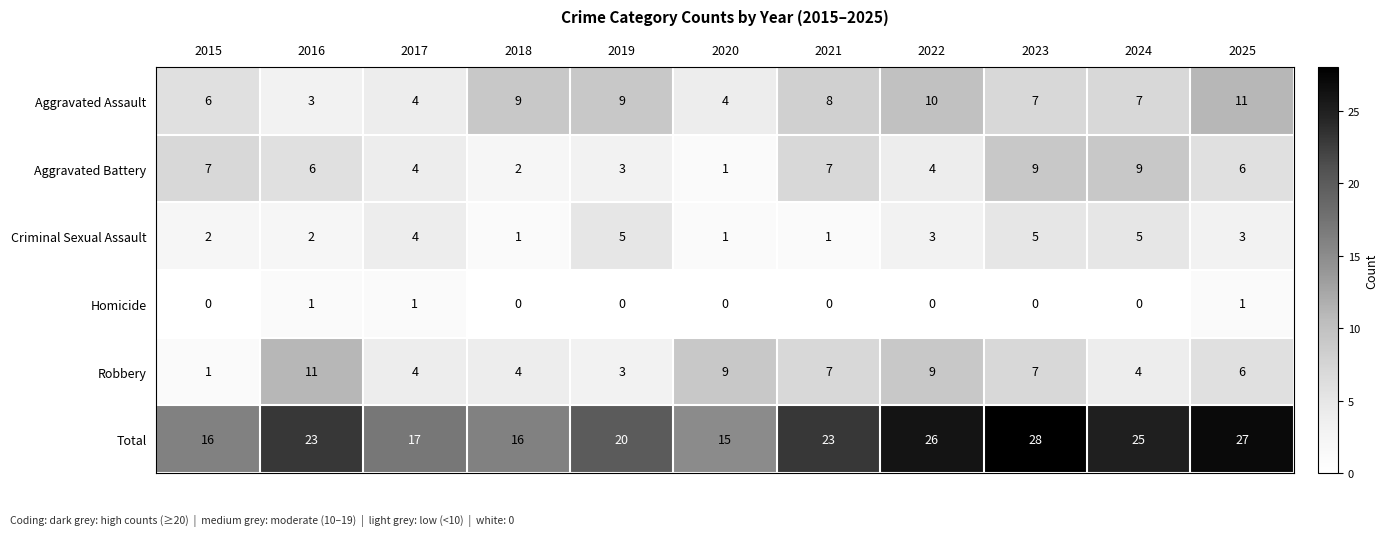

Count the number of categories in the chart.

11